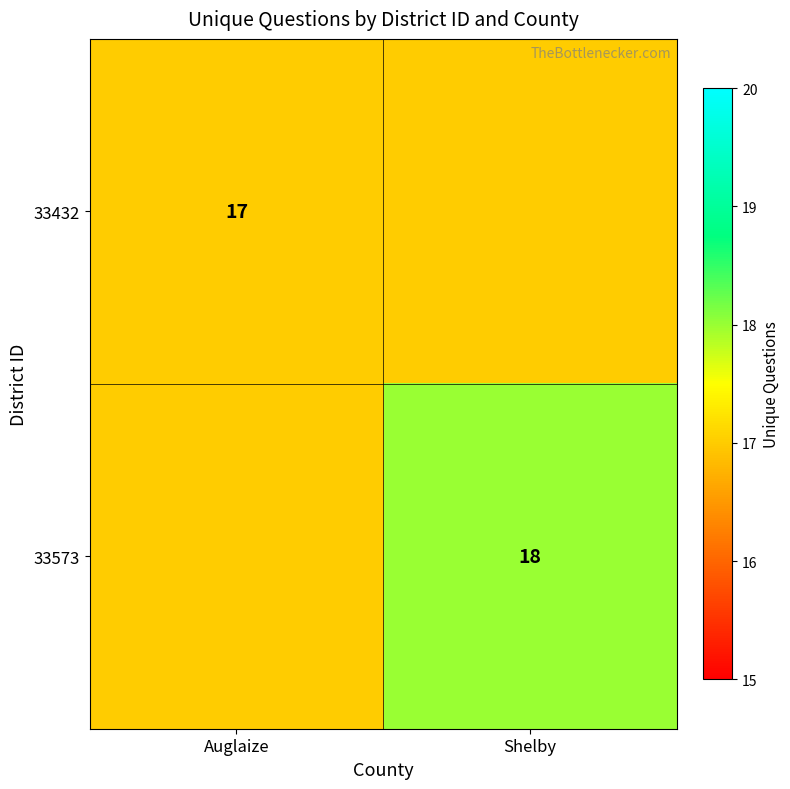

At which category is the sum across all series the highest?

Shelby